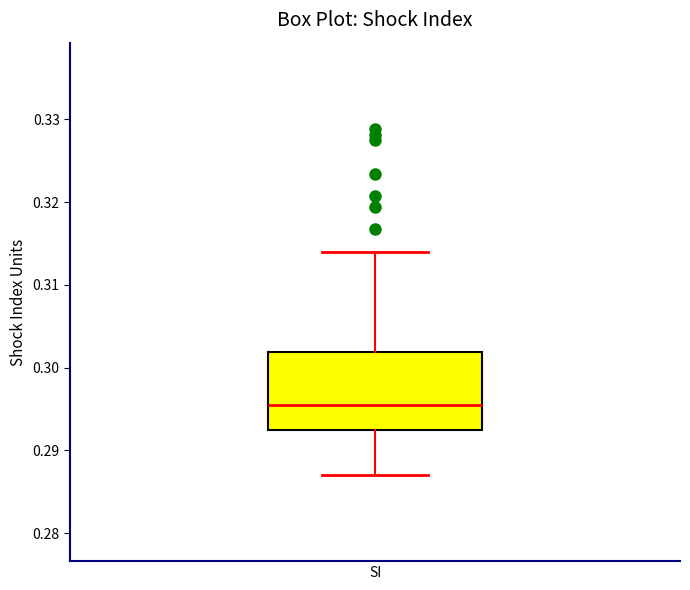

Read this box plot against the y-axis: the position of the median line, the range covered by the box, and the ends of both whiskers. The values are not printed on the chart, so give them approximately, as read against the axis.

median 0.295, box 0.292 to 0.302, whiskers 0.287 to 0.314